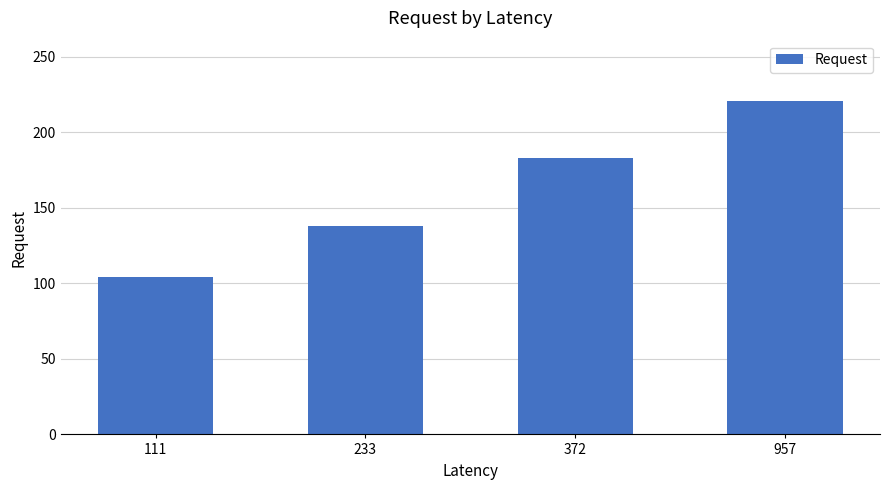

Does the chart contain any negative values?

No